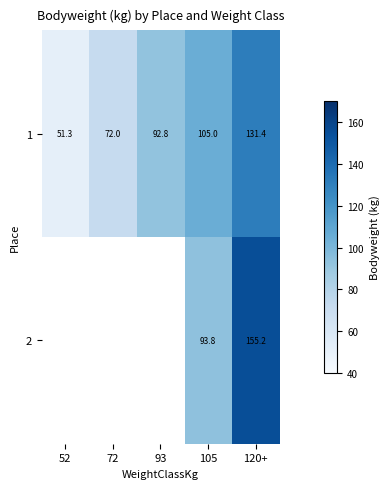

What is the difference between the highest and lowest values at 105?

11.2